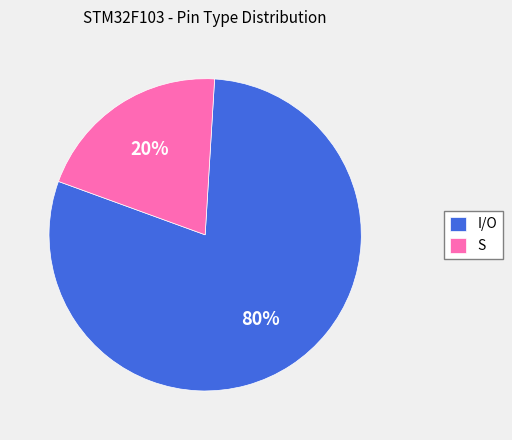

To the nearest percent, what is the combined percentage of S and I/O?

100%